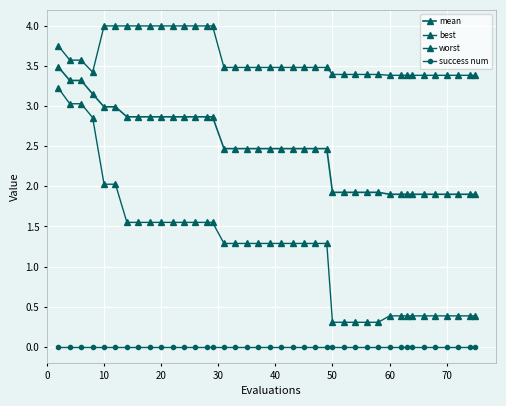

How many data points does each series have?

40